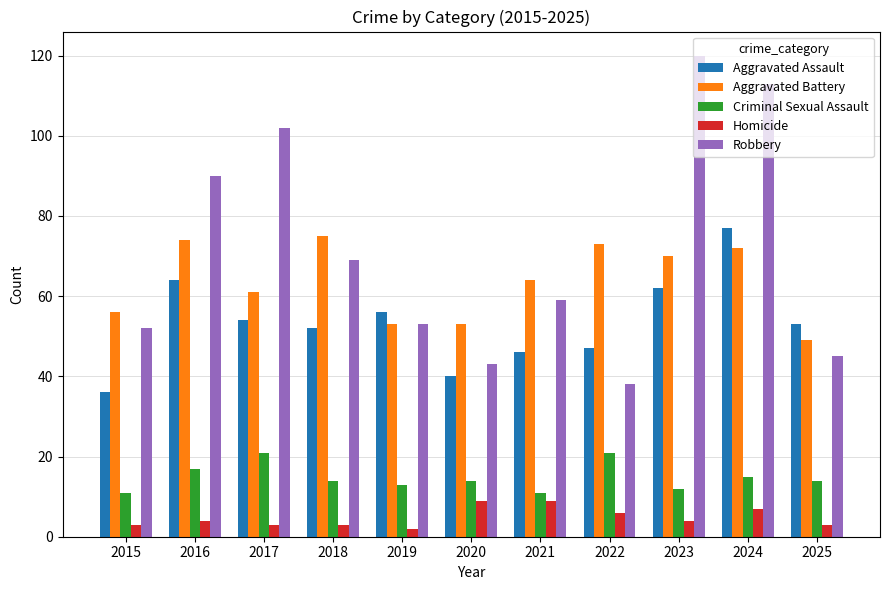

What is the maximum value for Robbery?

120